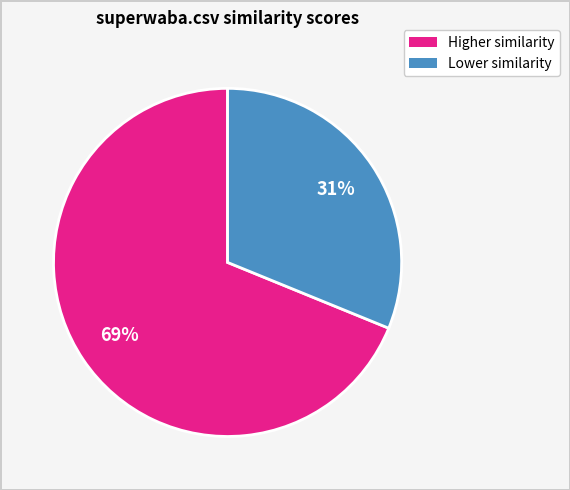

To the nearest percent, what is the difference between the largest and smallest slice percentages?

38%